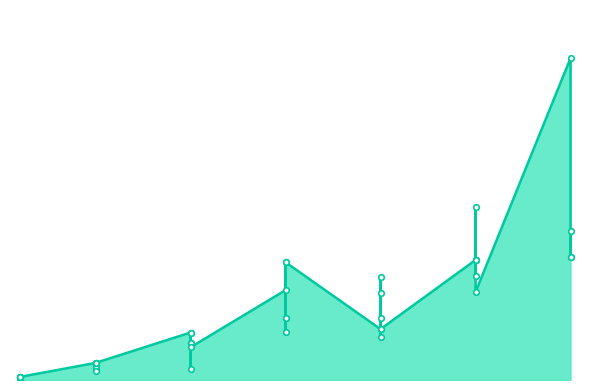

What is the value of the 28th point from the left?

10710